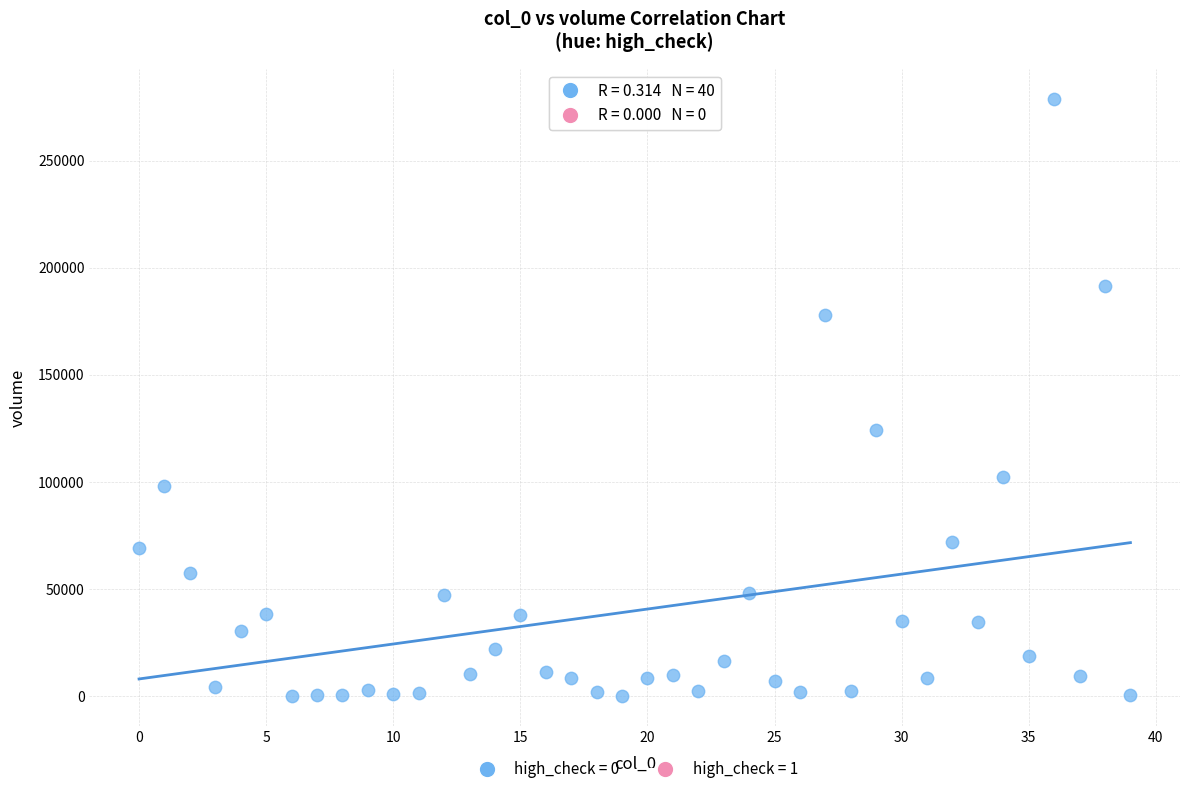

What is the range of Y values (max minus min)?

278874.5